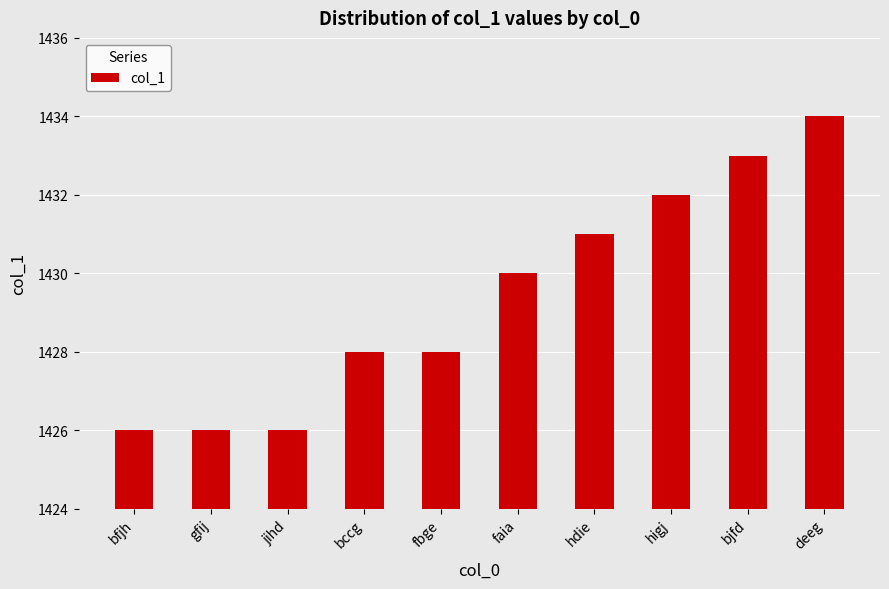

What is the maximum value shown in the chart?

1434